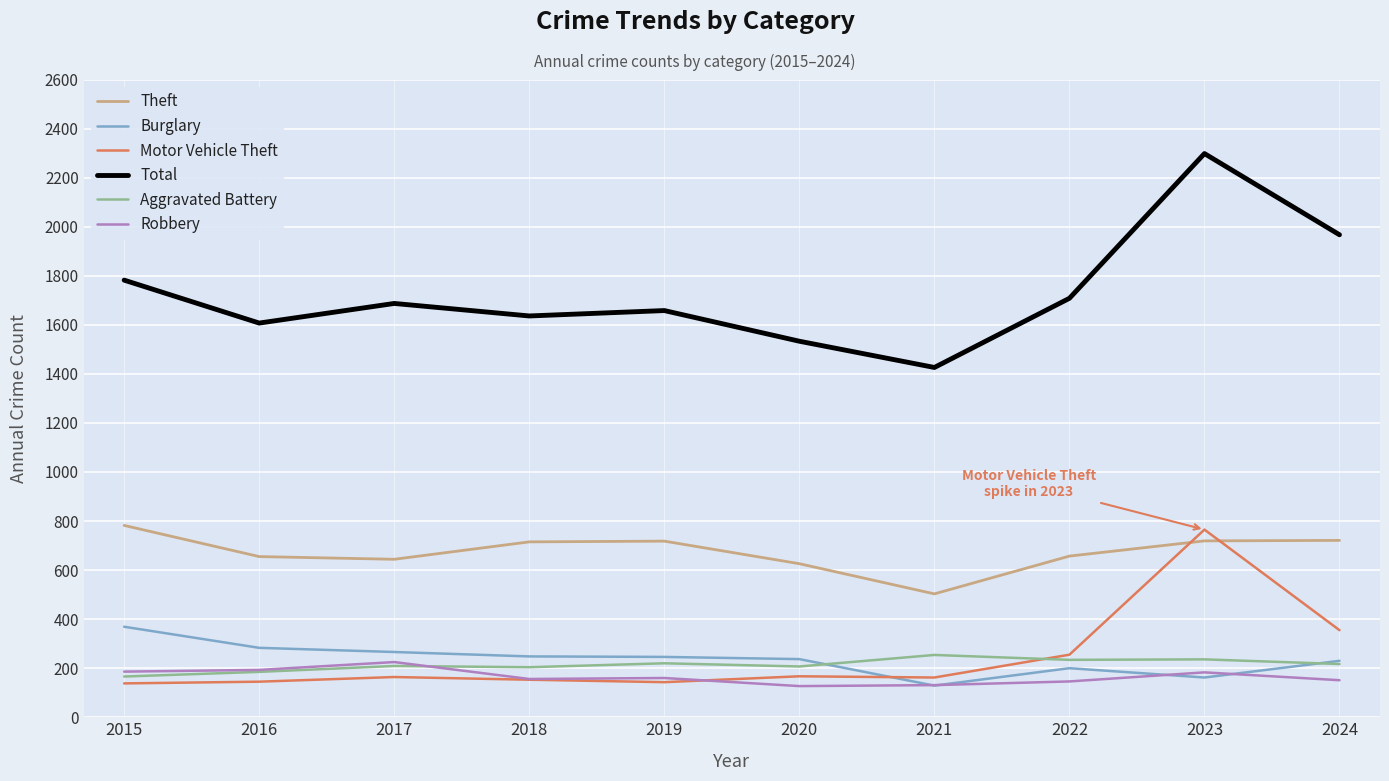

At how many categories does at least one series exceed 668?

10